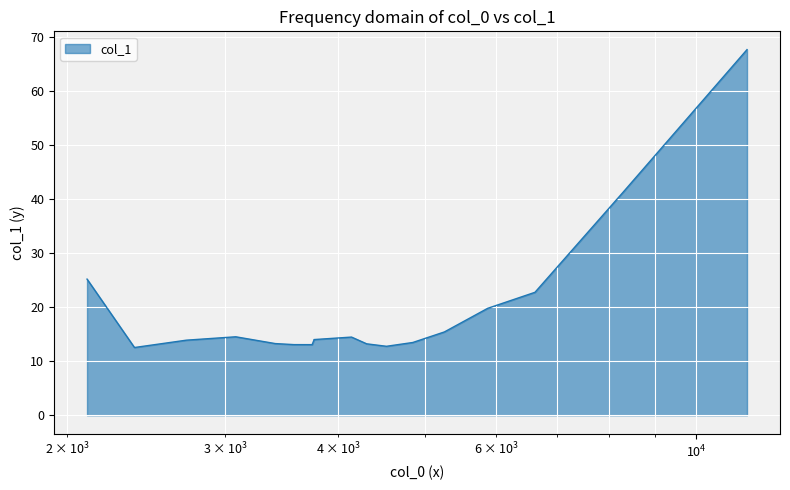

Rank the categories by value from lowest to highest.

2376.75, 4528.46, 3744.34, 3575.44, 4304.91, 3407.48, 4843.98, 2714.29, 3761.94, 3761.94, 3761.94, 4141.39, 3079.74, 5251.91, 5866.6, 6621.77, 2105.21, 8281.59, 11390.5